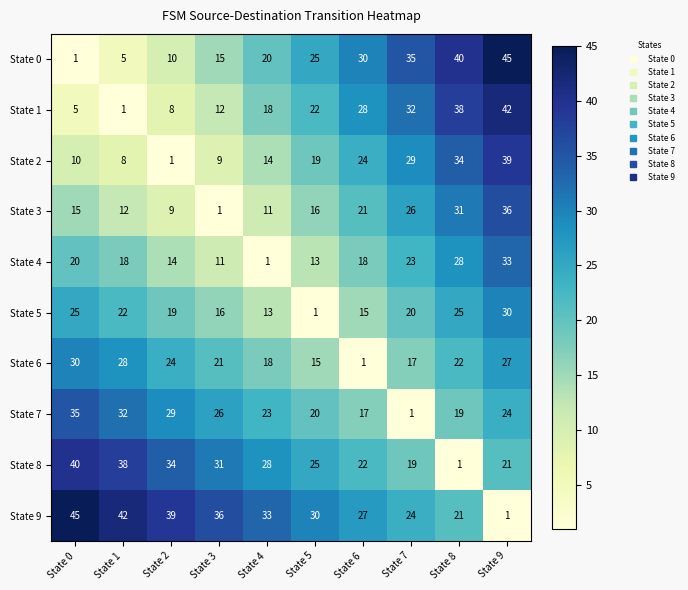

What is the total value across all series at State 0?

226